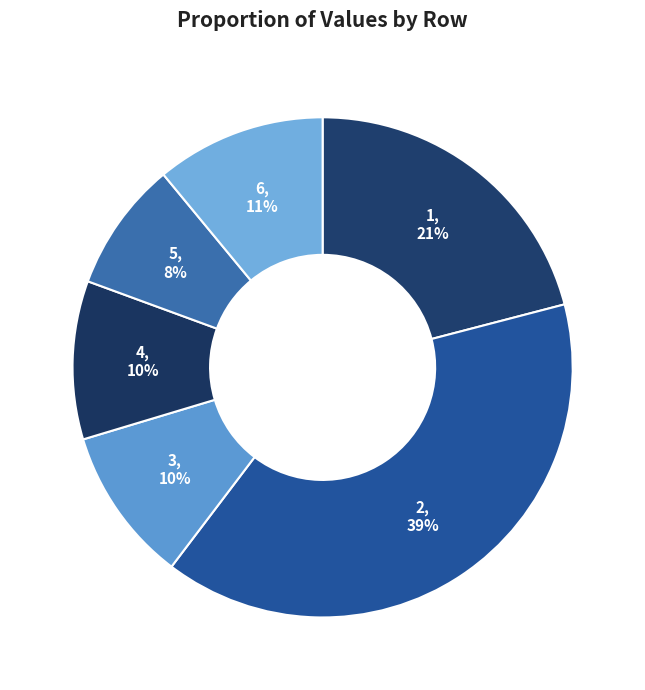

How many segments does this pie chart have?

6